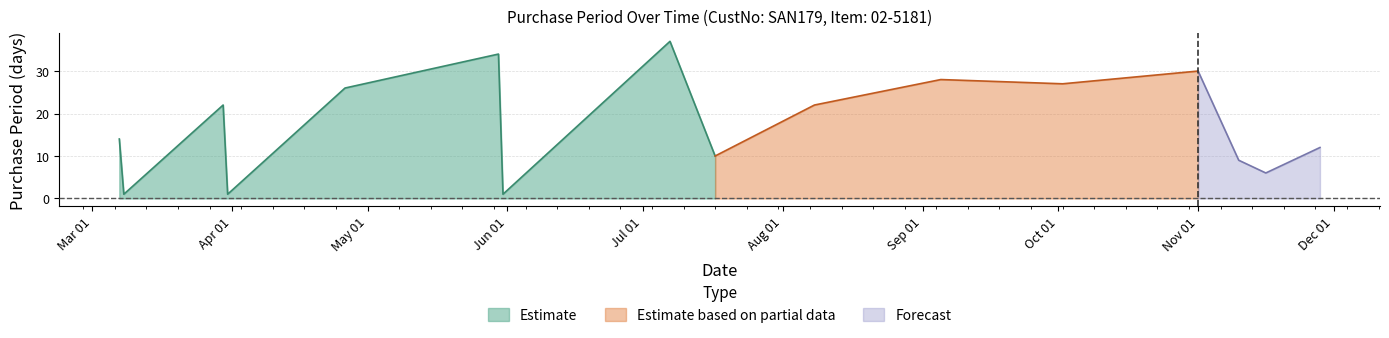

Reading left to right, extract all data points from this chart.

2017-03-07=14	2017-03-08=1	2017-03-30=22	2017-03-31=1	2017-04-26=26	2017-05-30=34	2017-05-31=1	2017-07-07=37	2017-07-17=10	2017-08-08=22	2017-09-05=28	2017-10-02=27	2017-11-01=30	2017-11-10=9	2017-11-16=6	2017-11-28=12